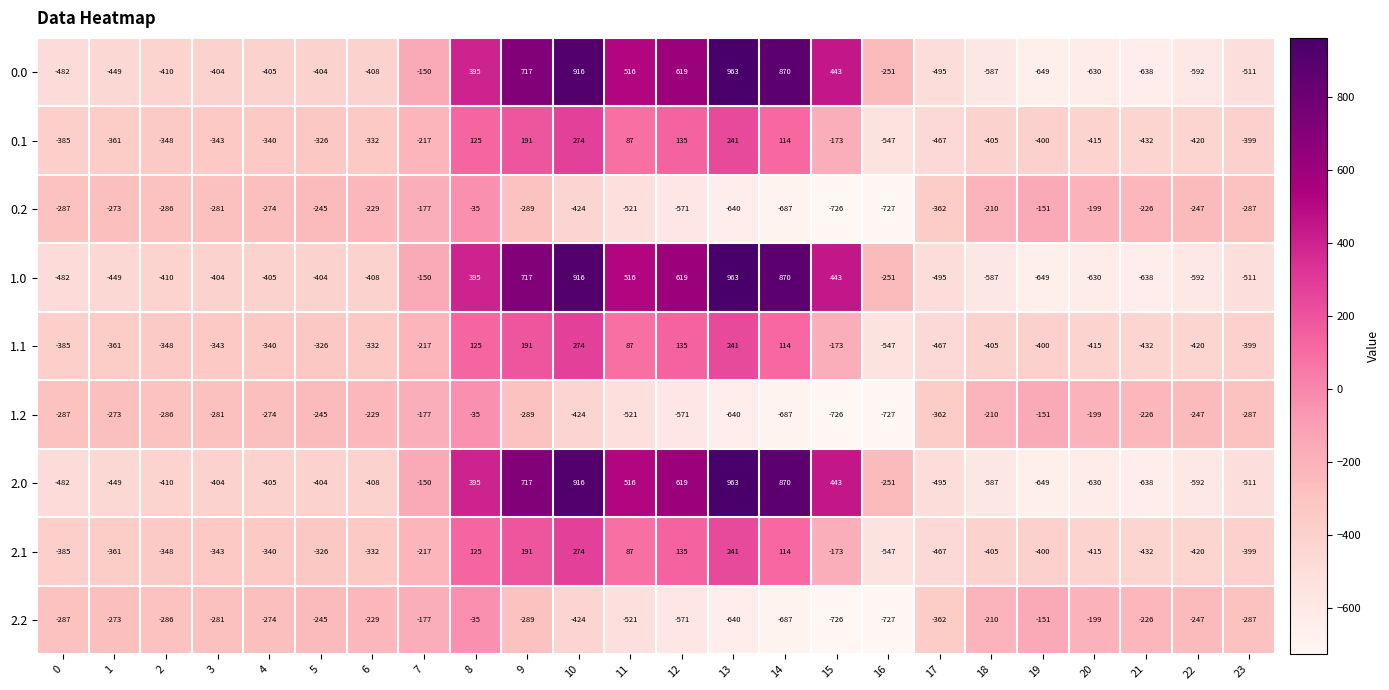

At which label does 1.0 first exceed -404?

7